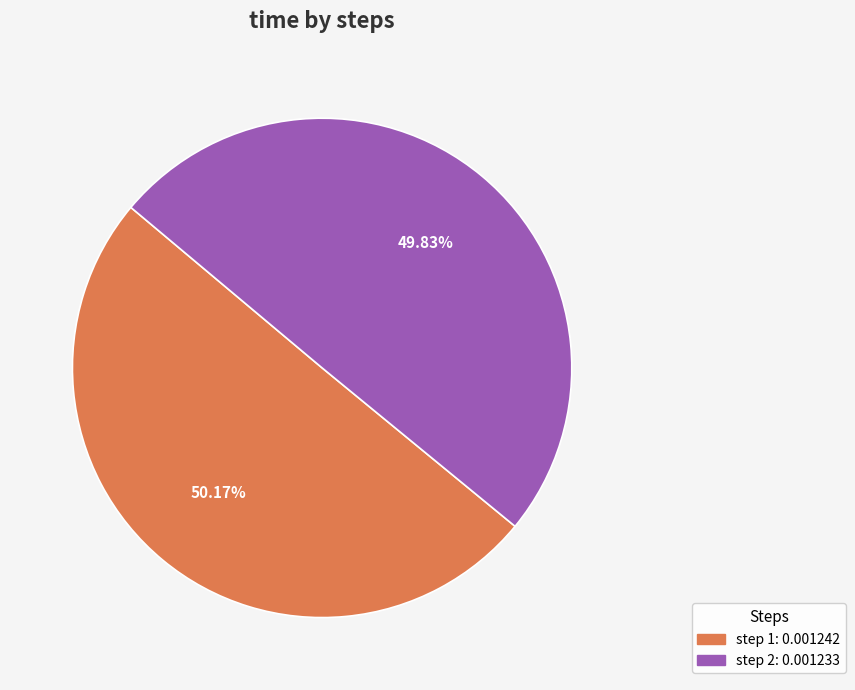

Count the number of slices in the pie.

2